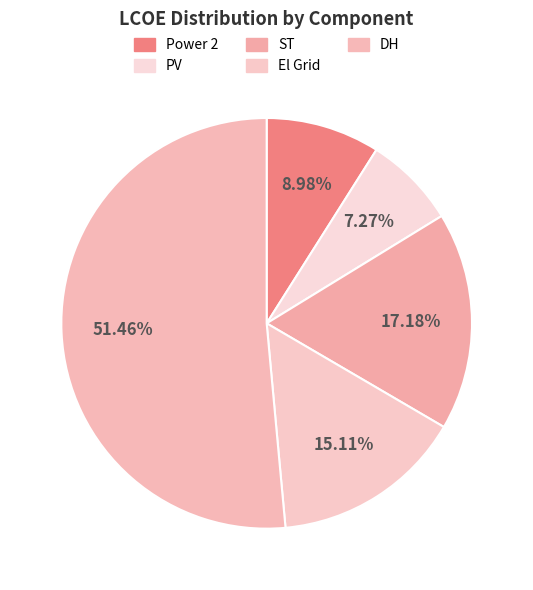

Is El Grid the majority of the pie?

No